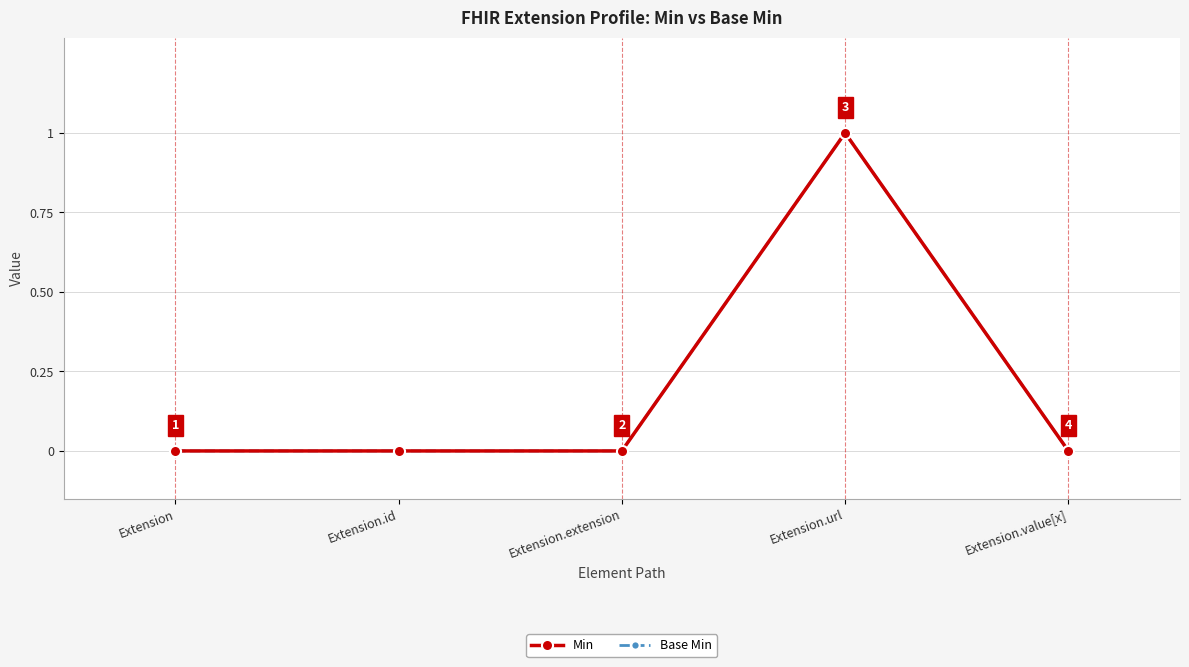

What is the difference between the Base Min values at Extension.url and Extension.value[x]?

1